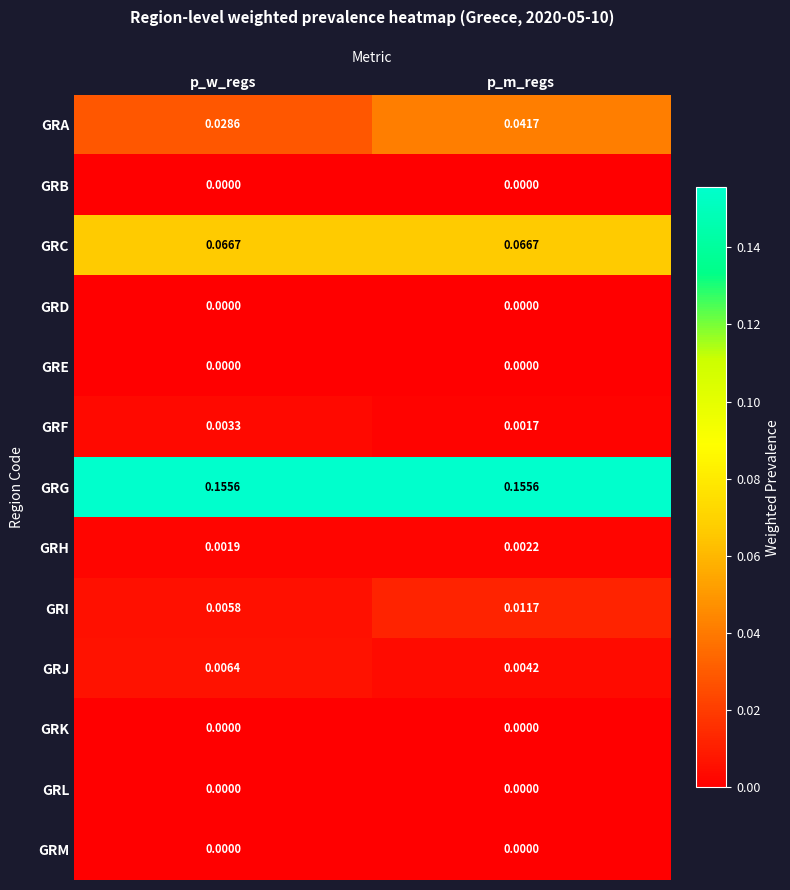

Count the number of categories in the chart.

2